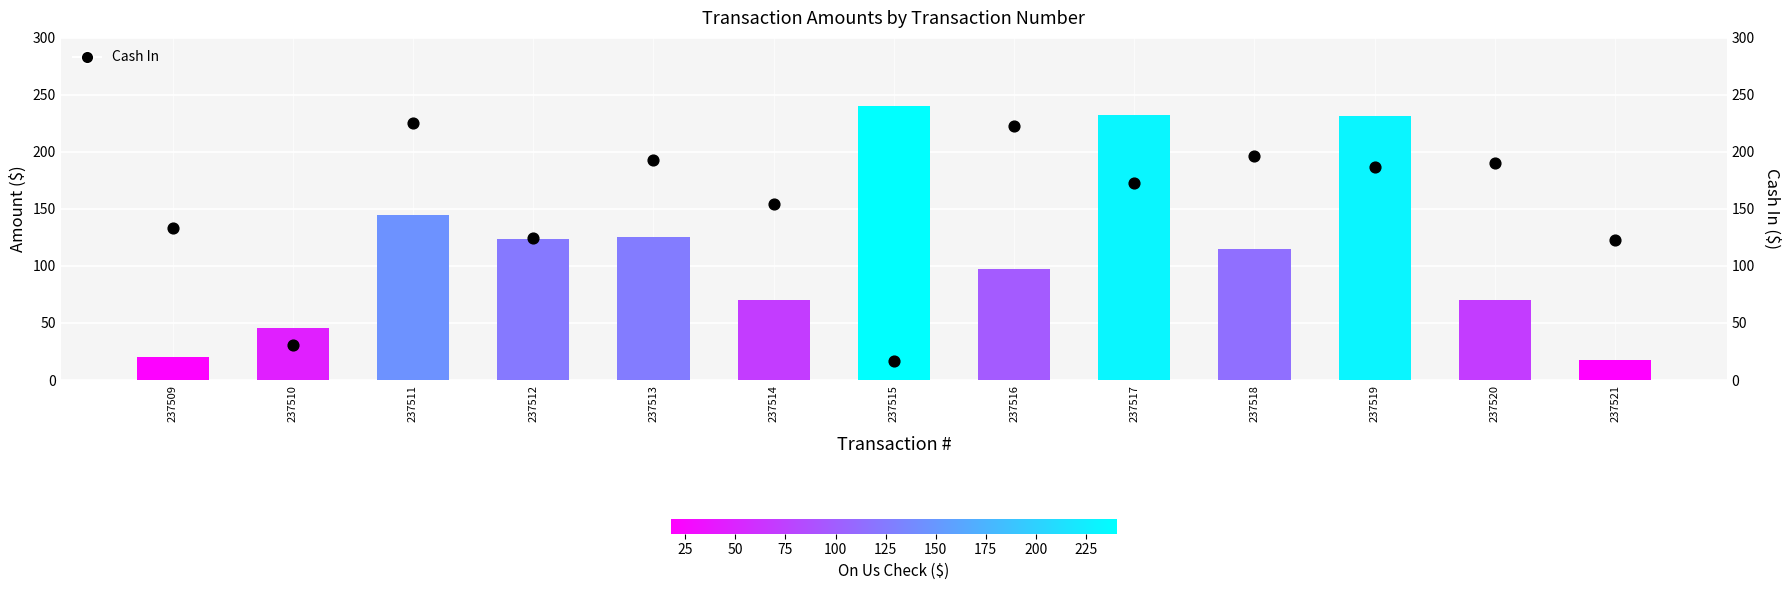

Which series has the largest total across all categories?

Cash In